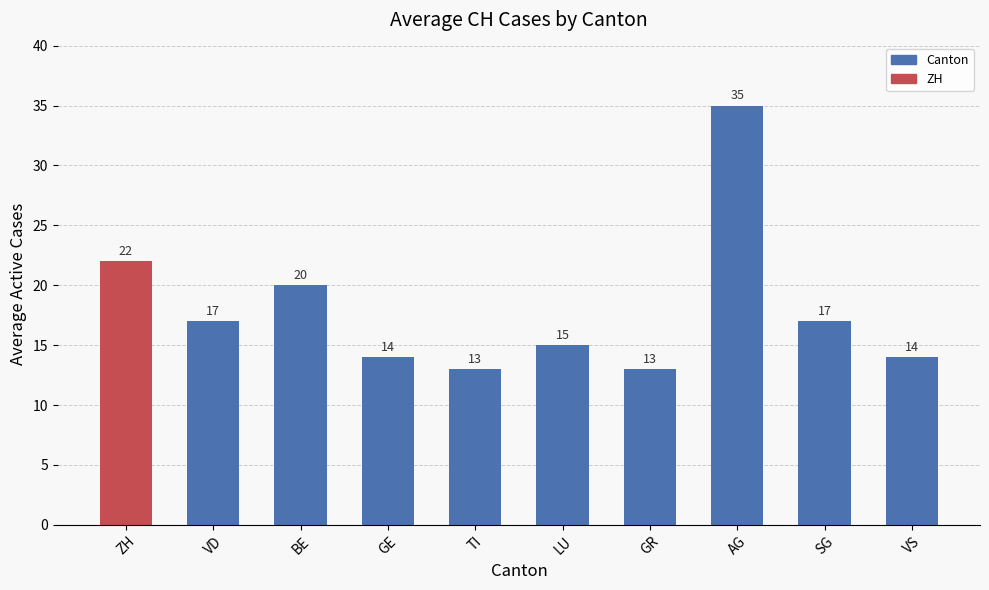

The chart shows a value of 5 at LU. True or false?

False